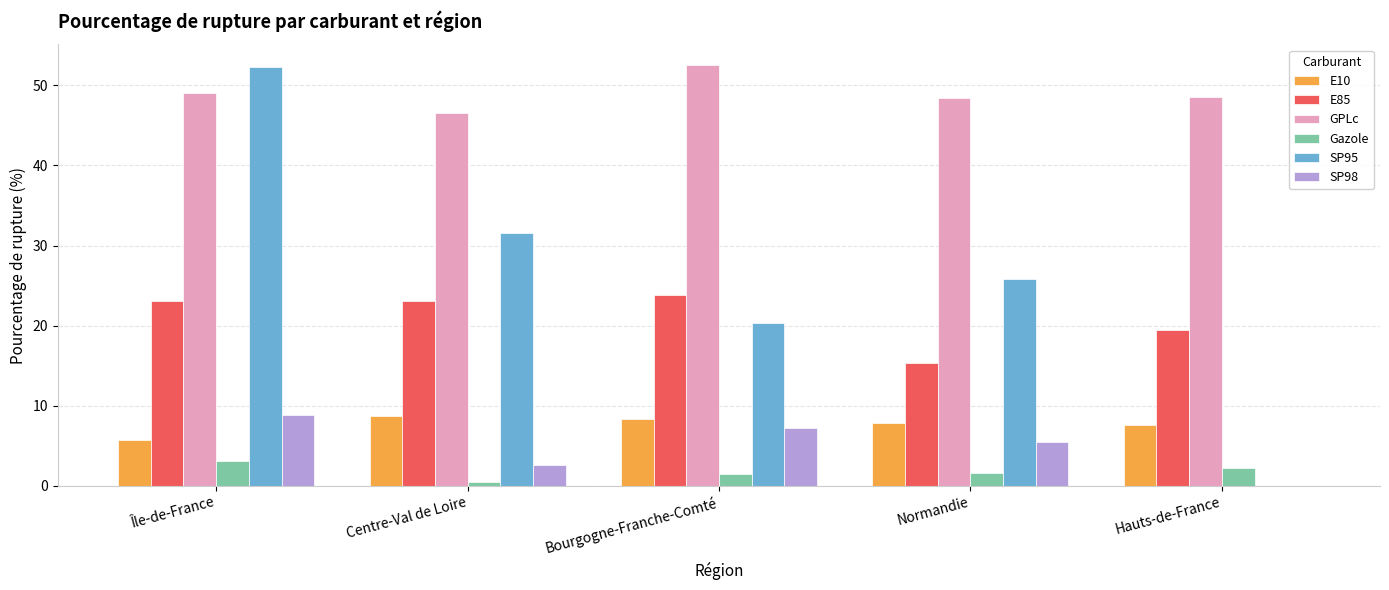

Is the value of E10 at Île-de-France greater than the value of SP95 at Bourgogne-Franche-Comté?

No